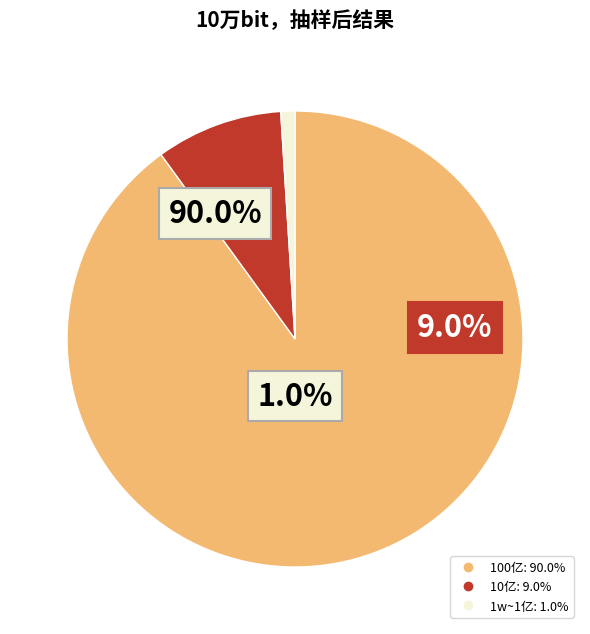

Does 1w represent more than half of the total?

No